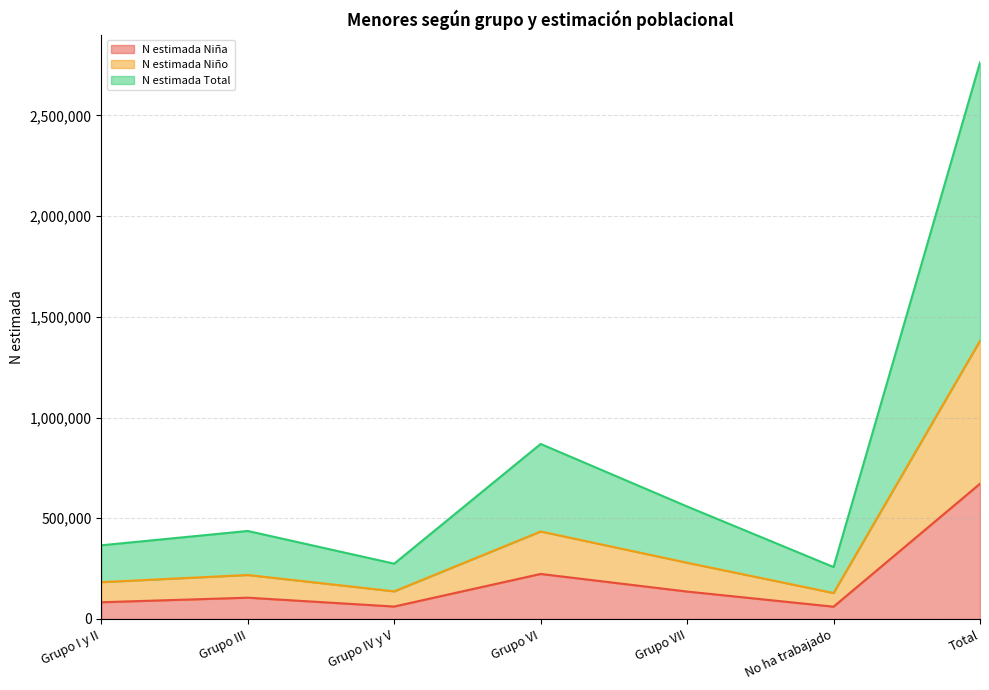

The N estimada Niña series shows 18134 at Grupo IV y V. True or false?

False